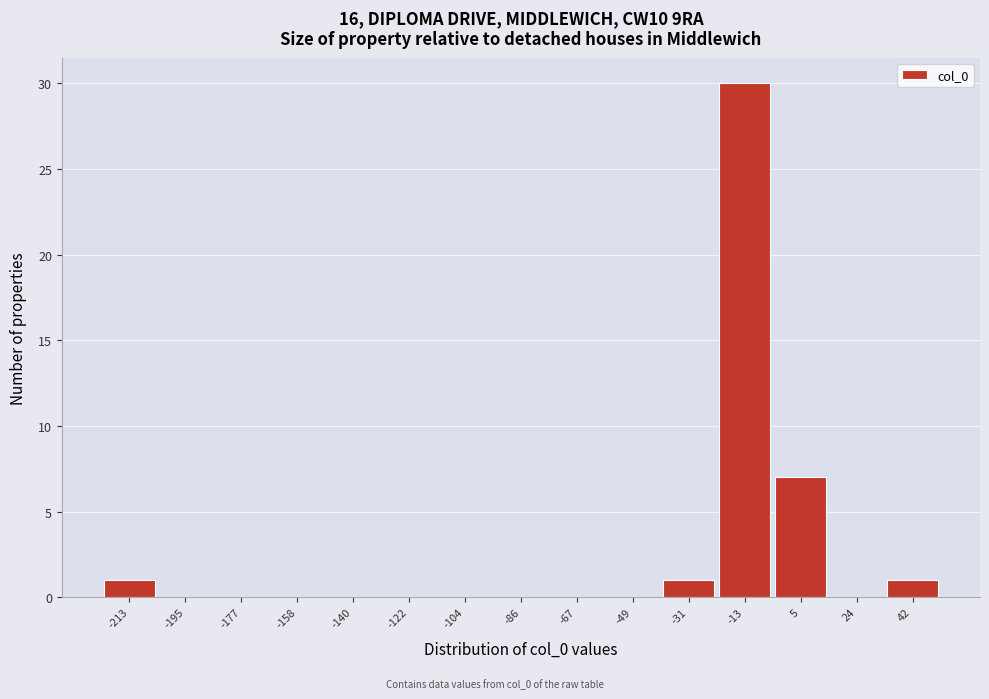

Reading left to right, transcribe all the data shown in this chart.

-213=1	-195=0	-177=0	-158=0	-140=0	-122=0	-104=0	-86=0	-67=0	-49=0	-31=1	-13=30	5=7	24=0	42=1